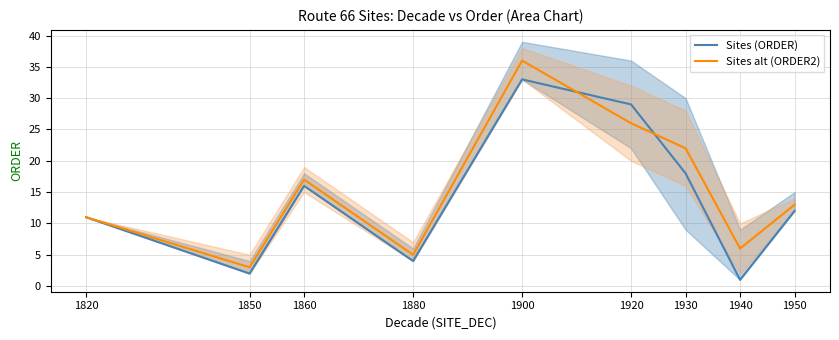

What value does the Sites (ORDER) series have at 1930?

18